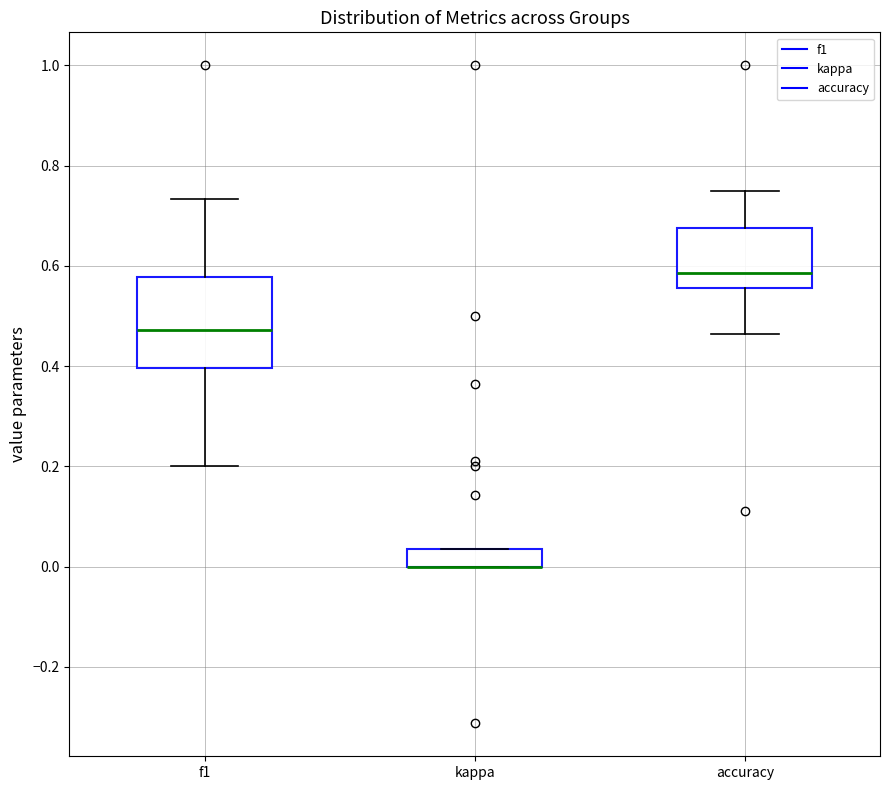

Which box is the tallest, from its lower edge to its upper edge?

f1